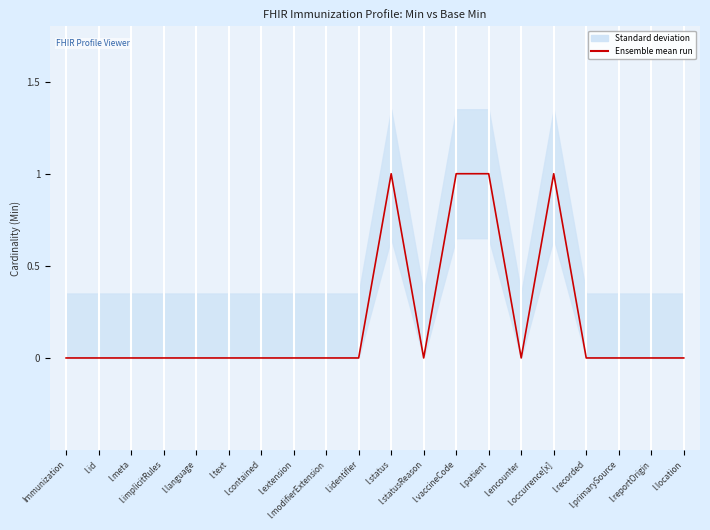

The value at I.language is 0. True or false?

False